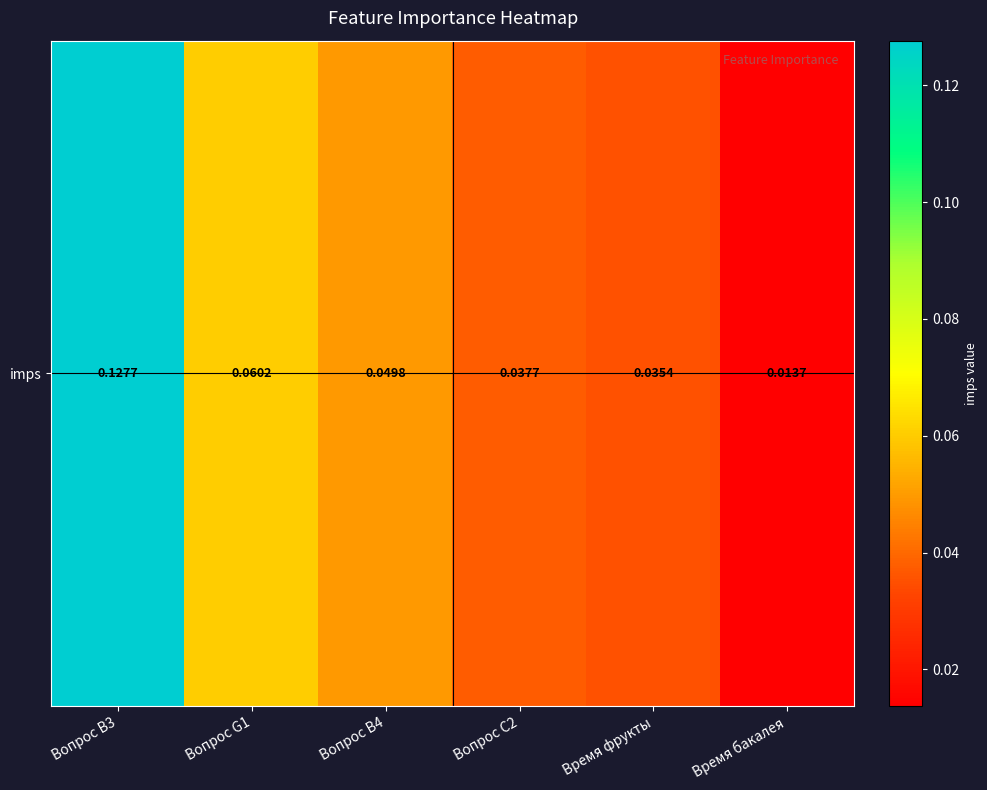

Which category has the highest value across all series?

Вопрос B3